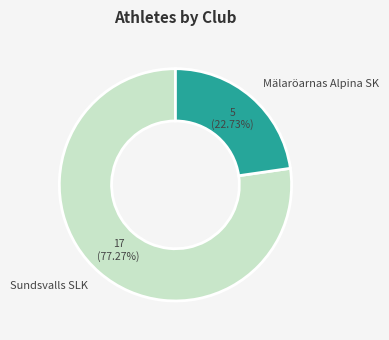

To the nearest percent, what is the average slice percentage?

50%